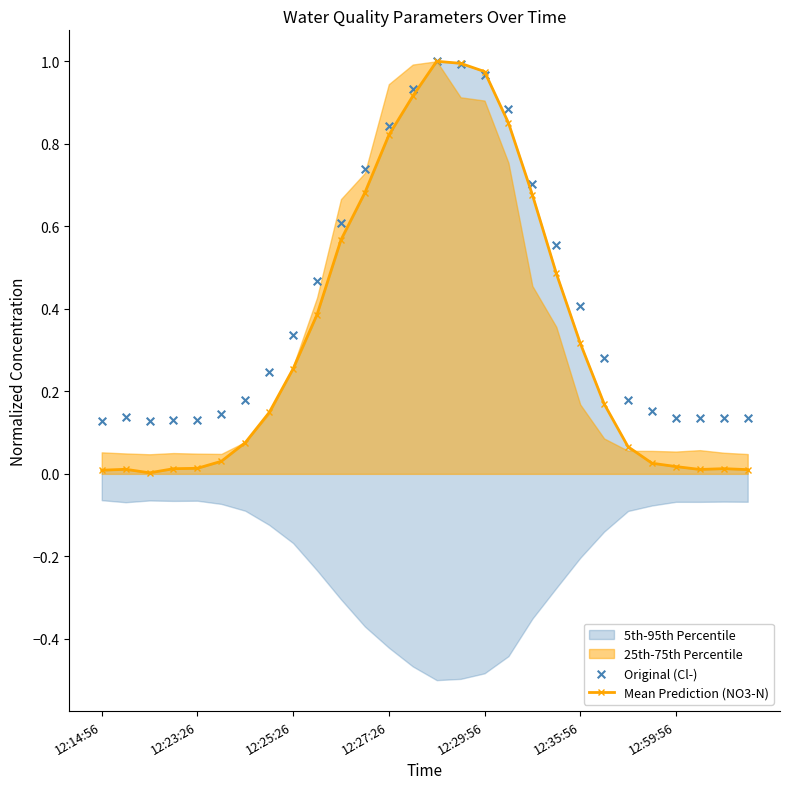

At which category is the sum across all series the highest?

14